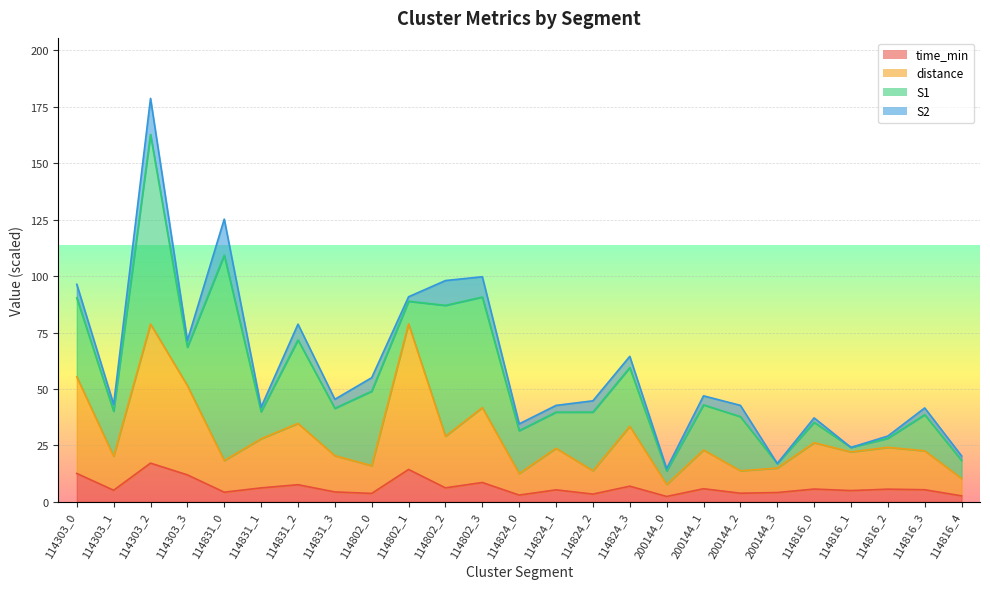

At which label does time_min first exceed 5?

114303_0